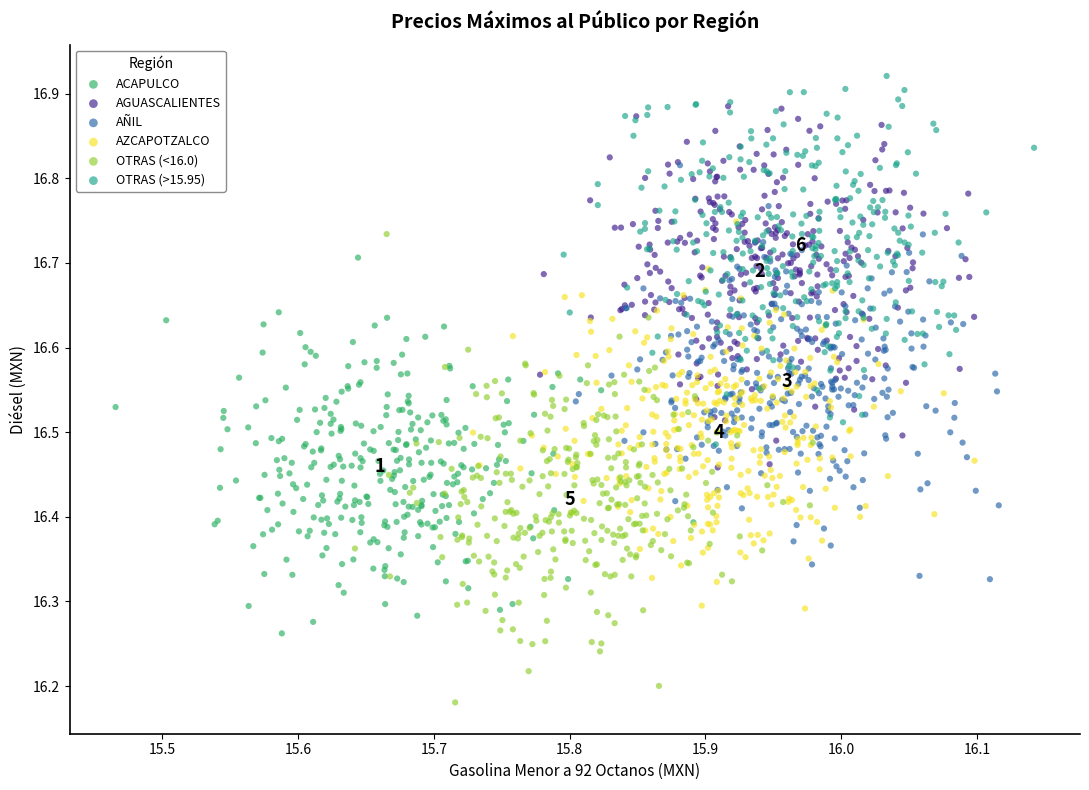

Which series reaches the maximum Y coordinate?

OTRAS (>15.95)